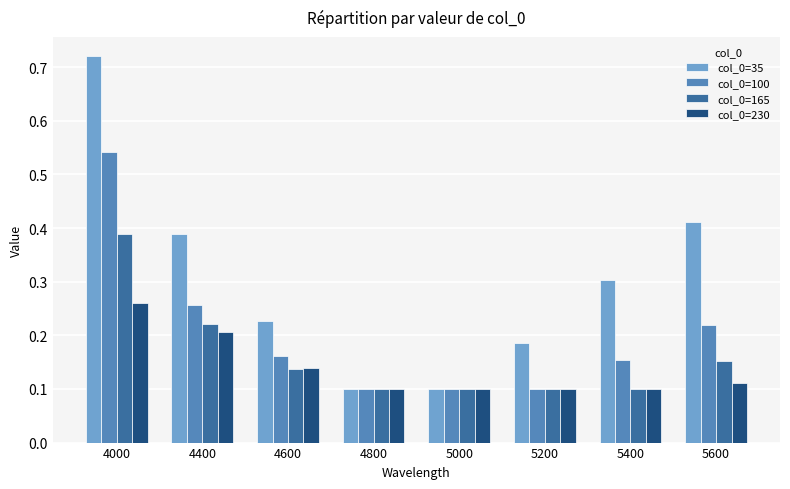

How many col_0=35 values are between 0 and 1?

8